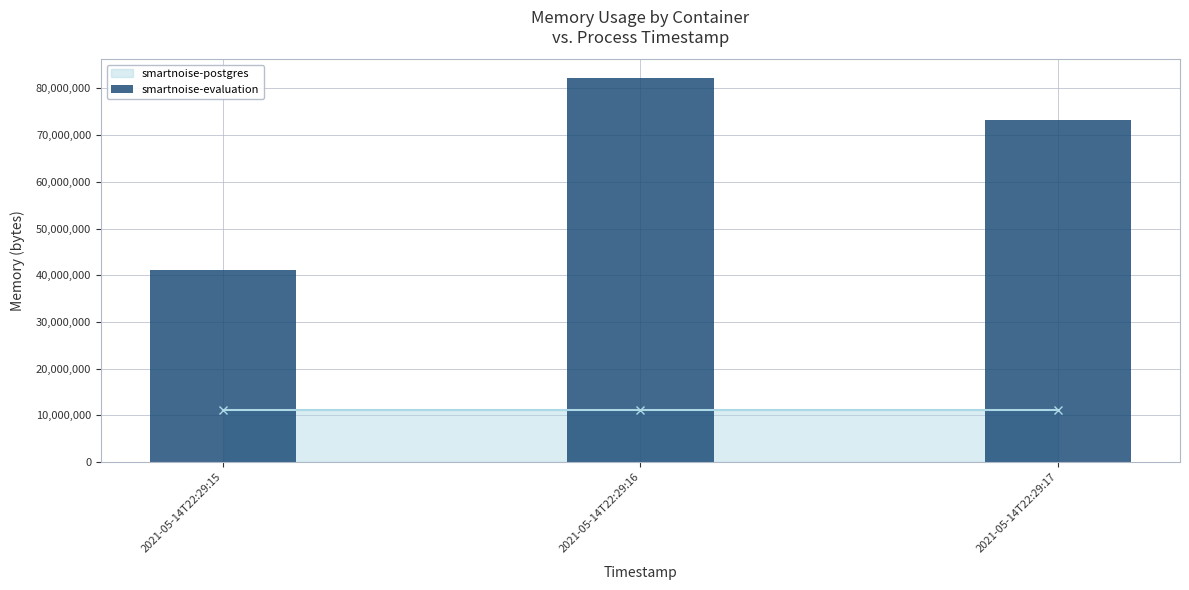

What is the value of the 3rd bar from the left?

73129984